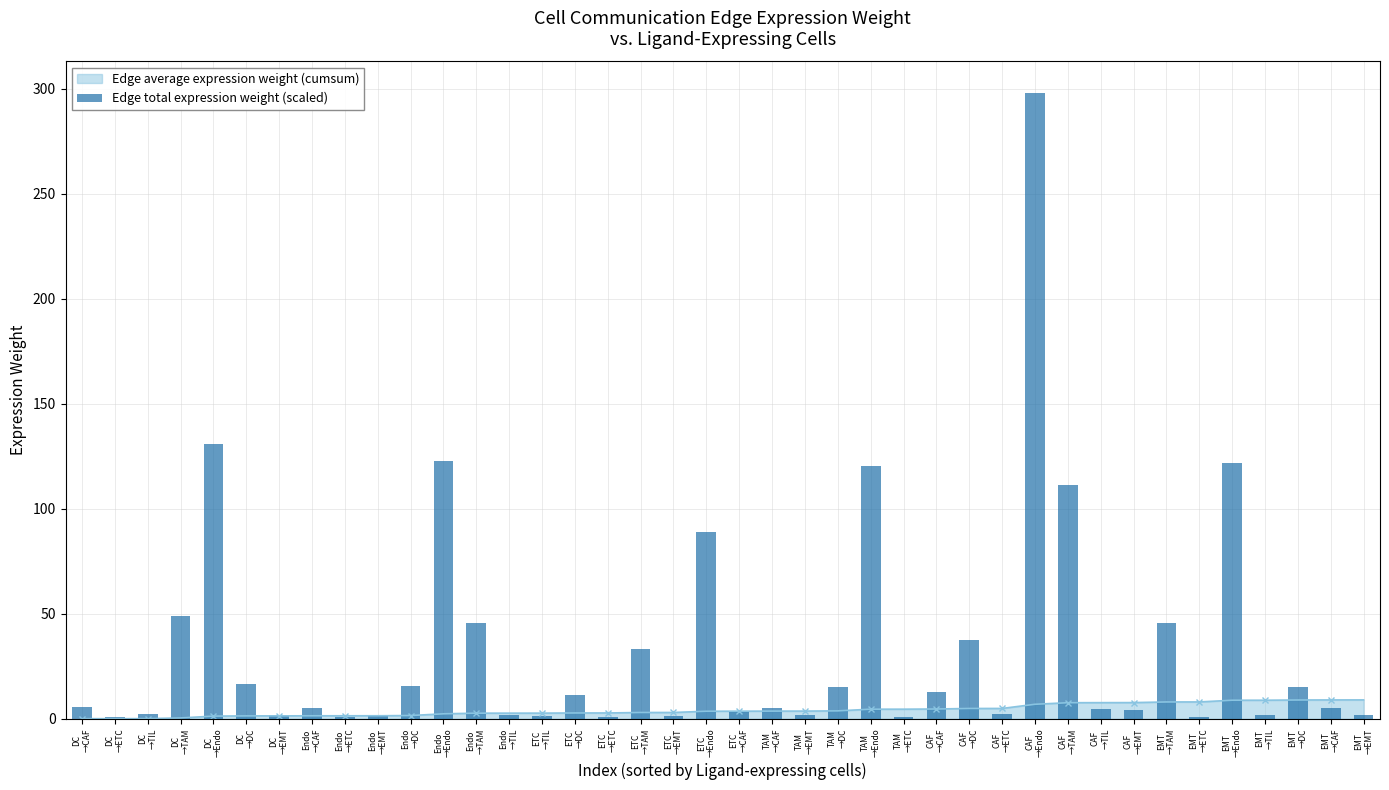

What position from the right is Endo
→TAM?

28